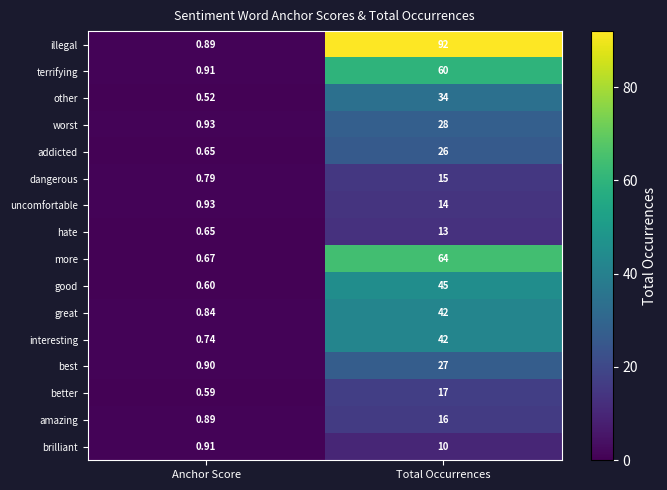

At which label does uncomfortable reach its minimum?

Anchor Score